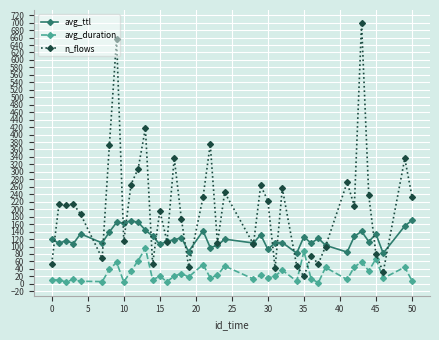

List the series in order of their peak value, highest first.

n_flows, avg_ttl, avg_duration